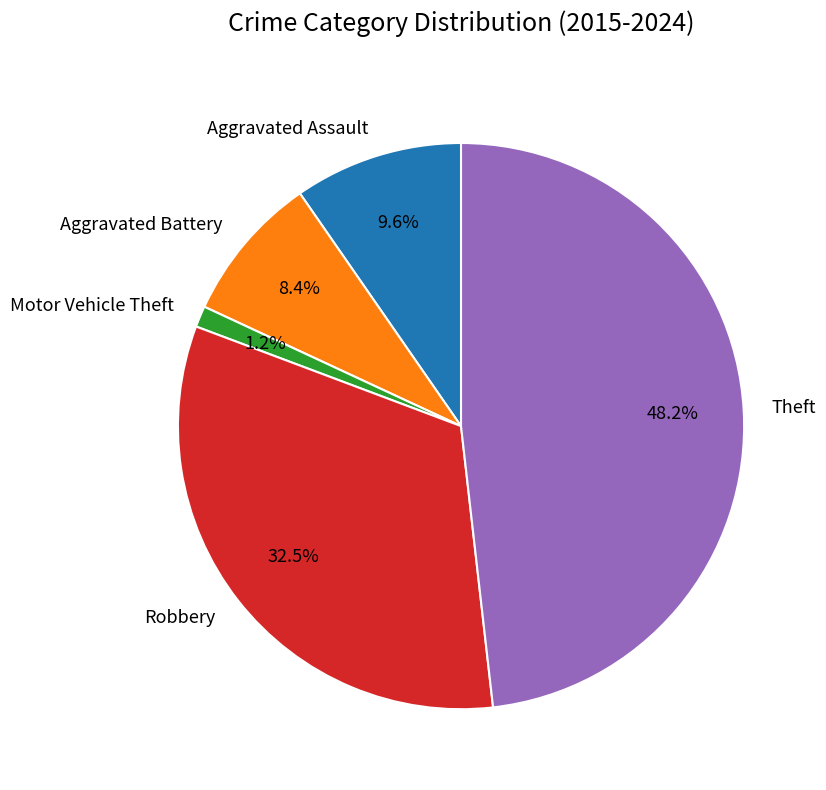

Does any single category account for the majority?

No